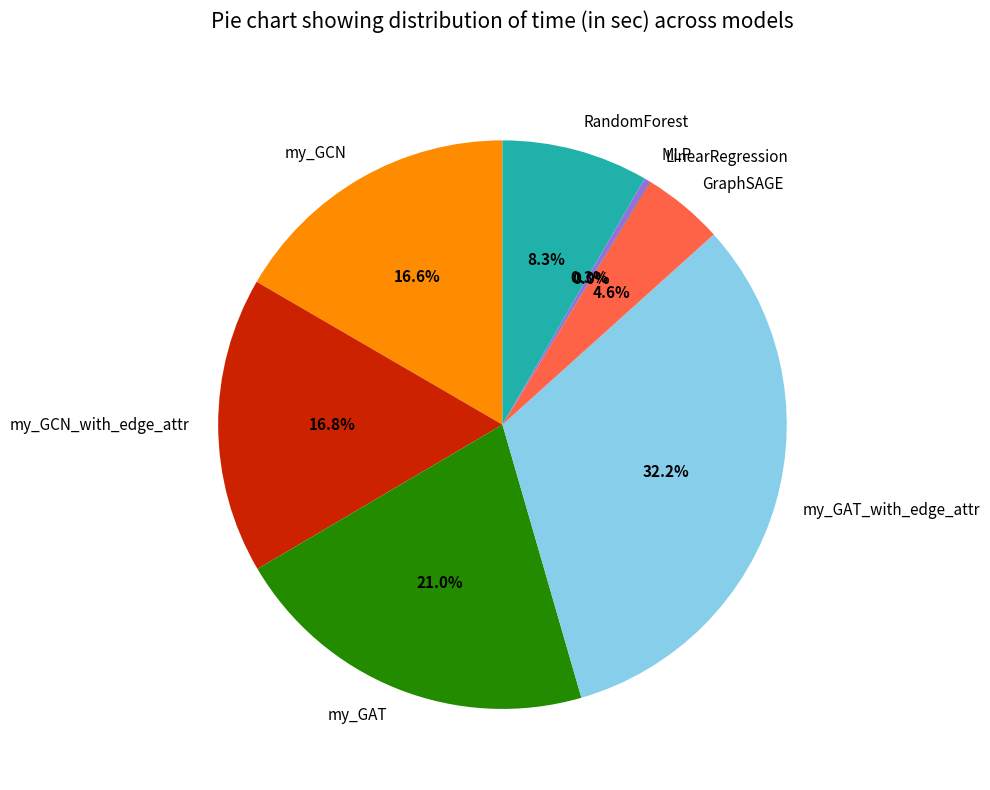

What portion of the pie excludes my_GCN_with_edge_attr?

83.2%